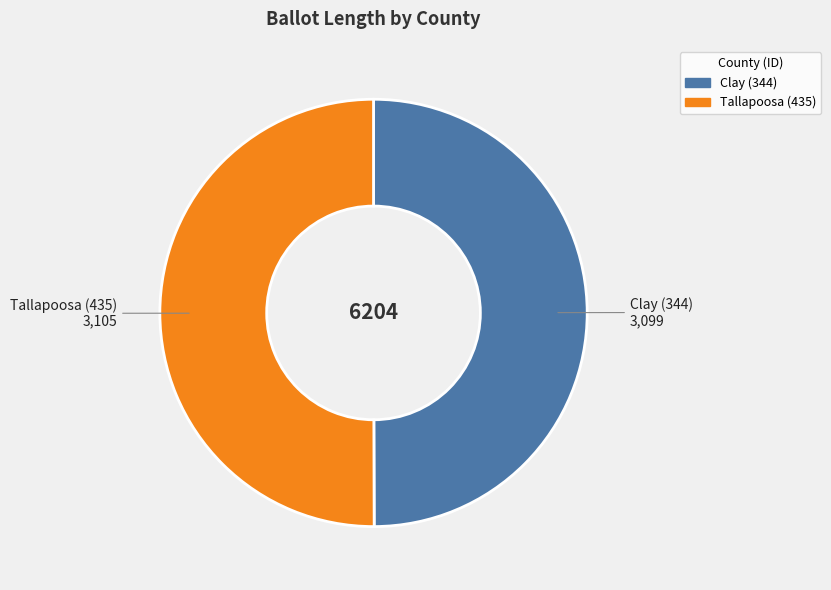

Approximately how many times larger is the value at Clay (344) compared to Tallapoosa (435)?

1.0